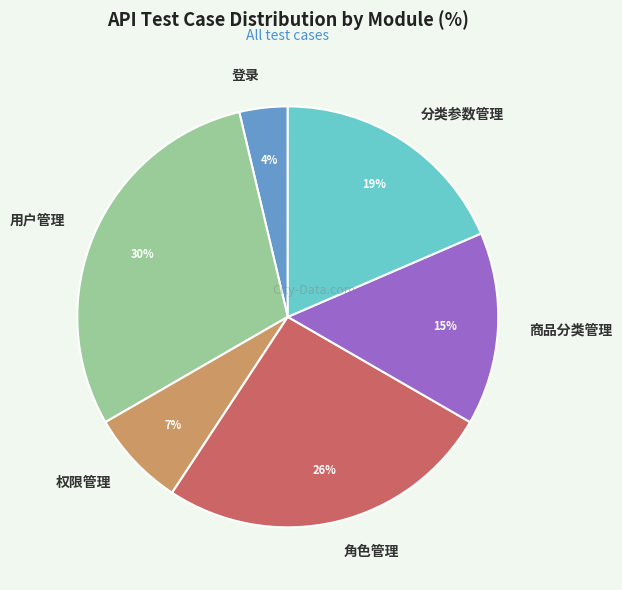

True or false: 分类参数管理 accounts for 19% of the total.

True